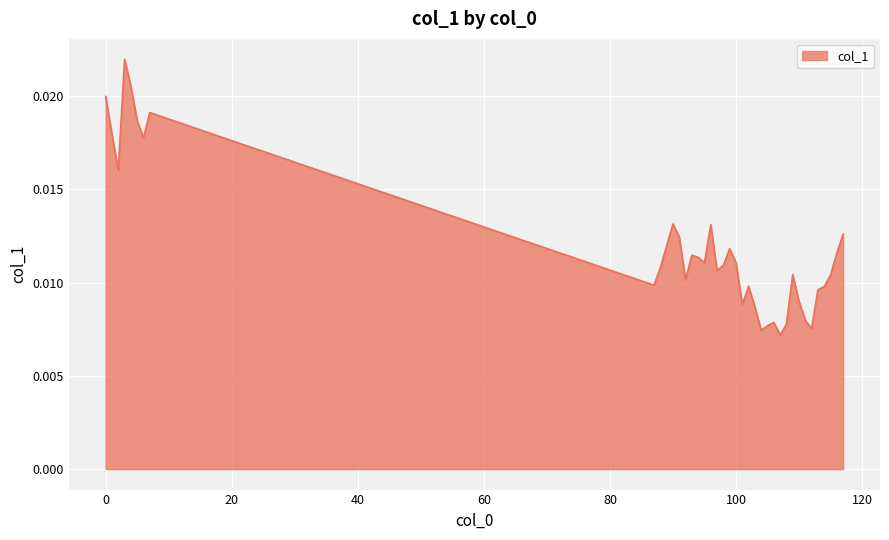

How many lines are shown in the chart?

1